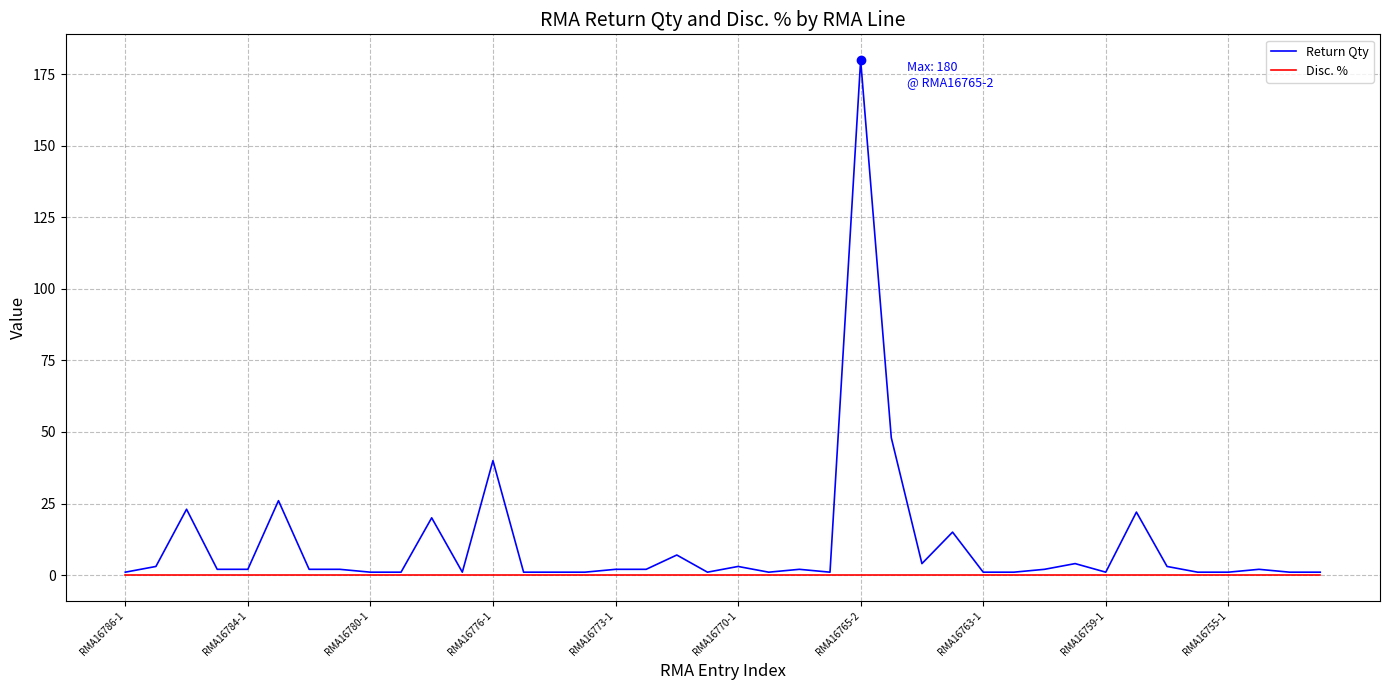

Which series has the largest range (max minus min)?

Return Qty